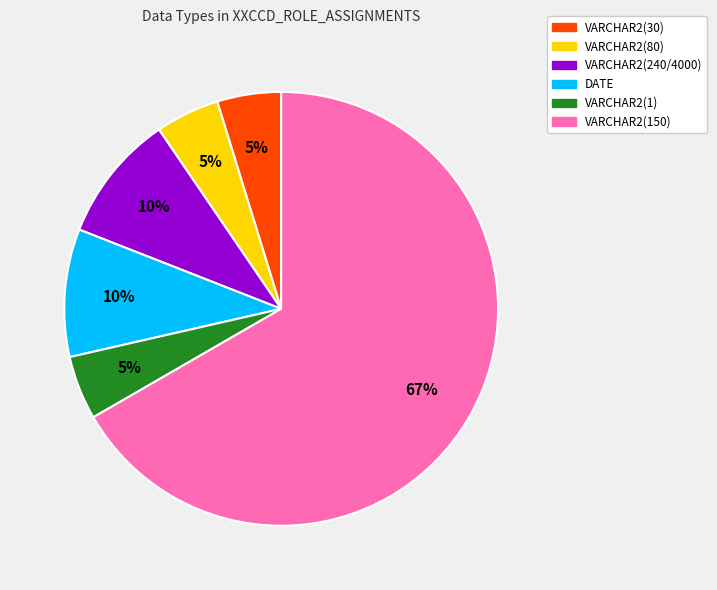

To the nearest percent, what percentage of the pie is DATE?

10%